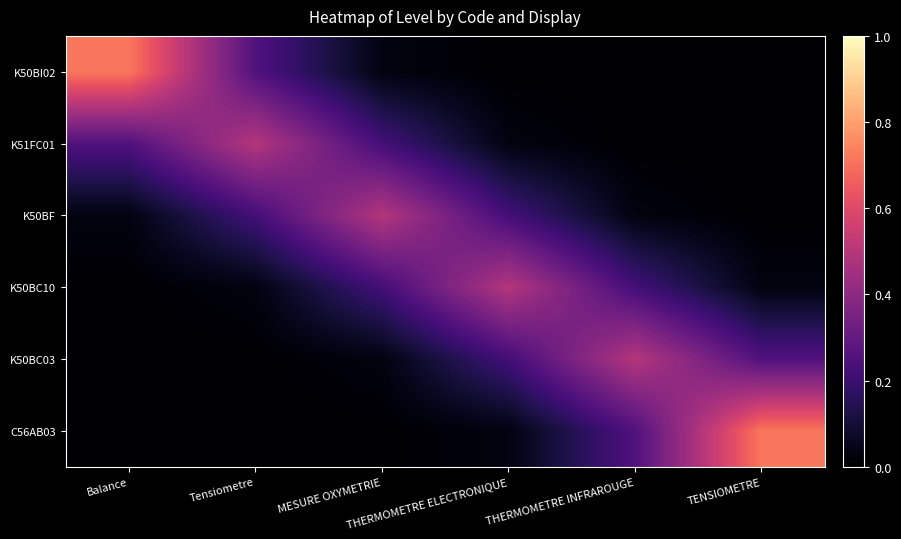

Between Tensiometre and THERMOMETRE INFRAROUGE, which series saw the biggest shift?

K51FC01